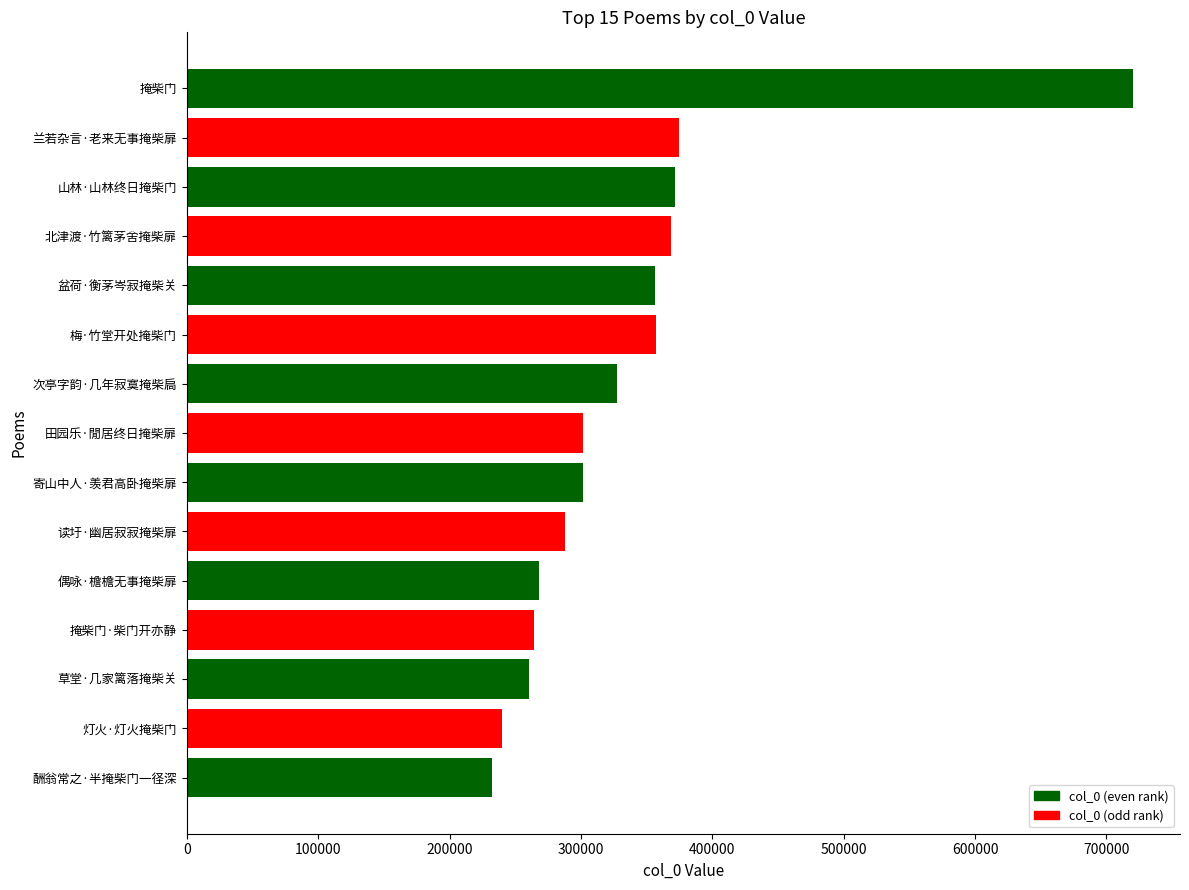

What is the average value?

335540